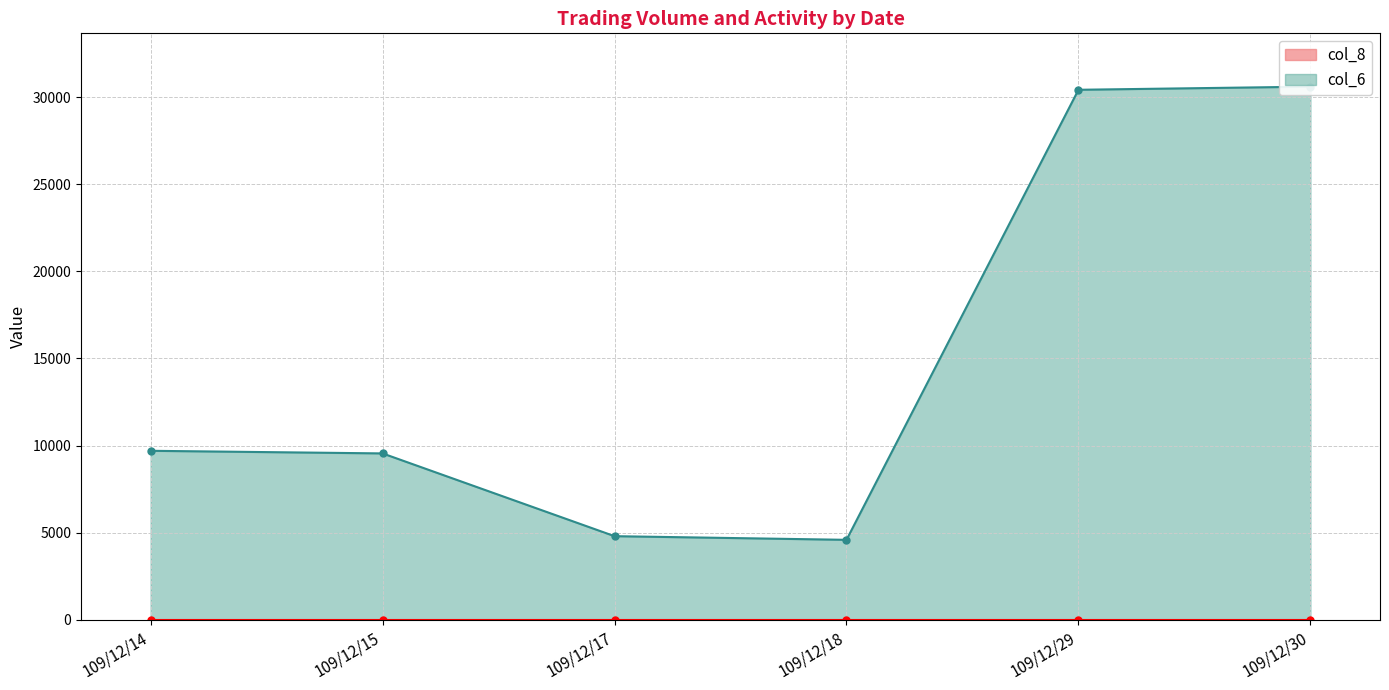

Which category has the highest value across all series?

109/12/30